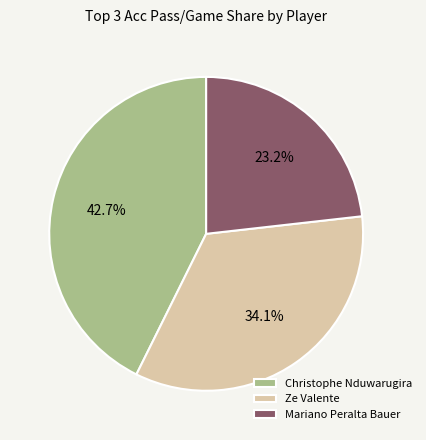

Do Christophe Nduwarugira and Ze Valente together represent more than half of the pie?

Yes